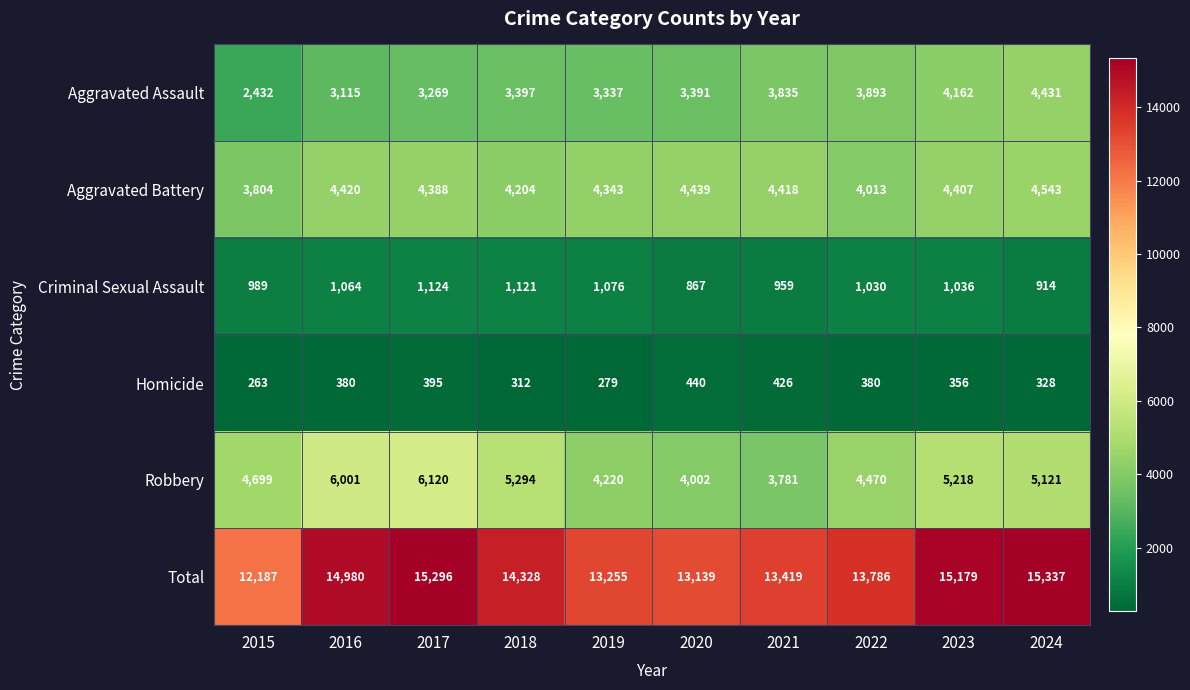

At which label is Aggravated Battery closest to 4173?

2018